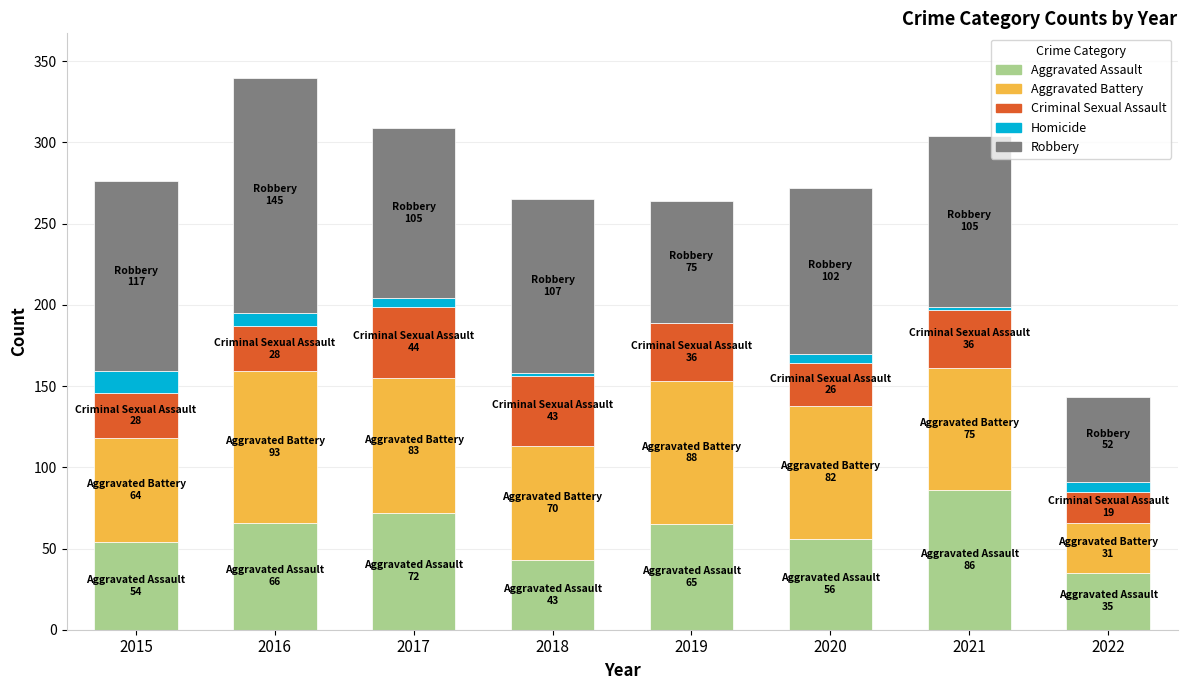

True or false: Aggravated Battery has a value of 113 at 2021.

False